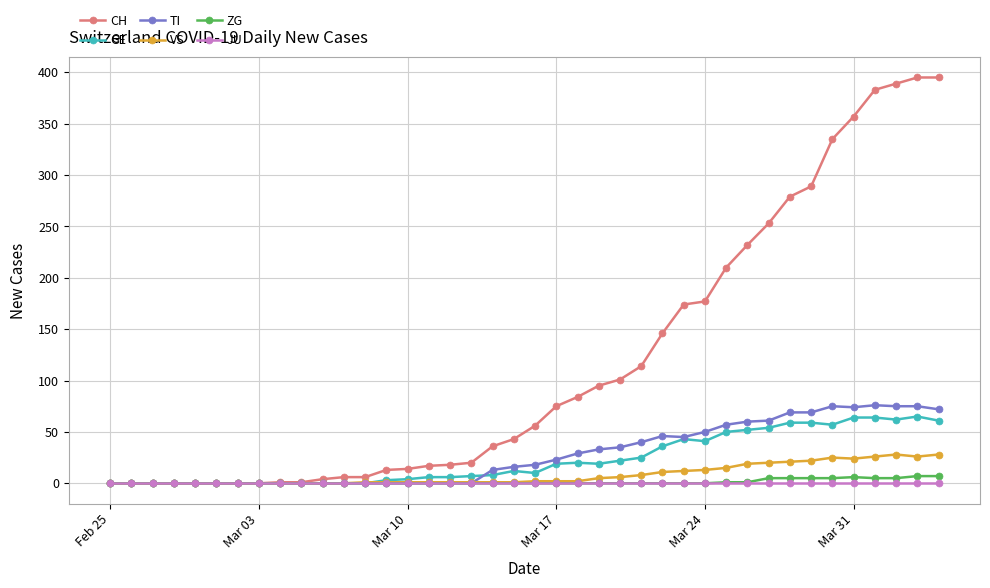

Which series has the largest range (max minus min)?

CH